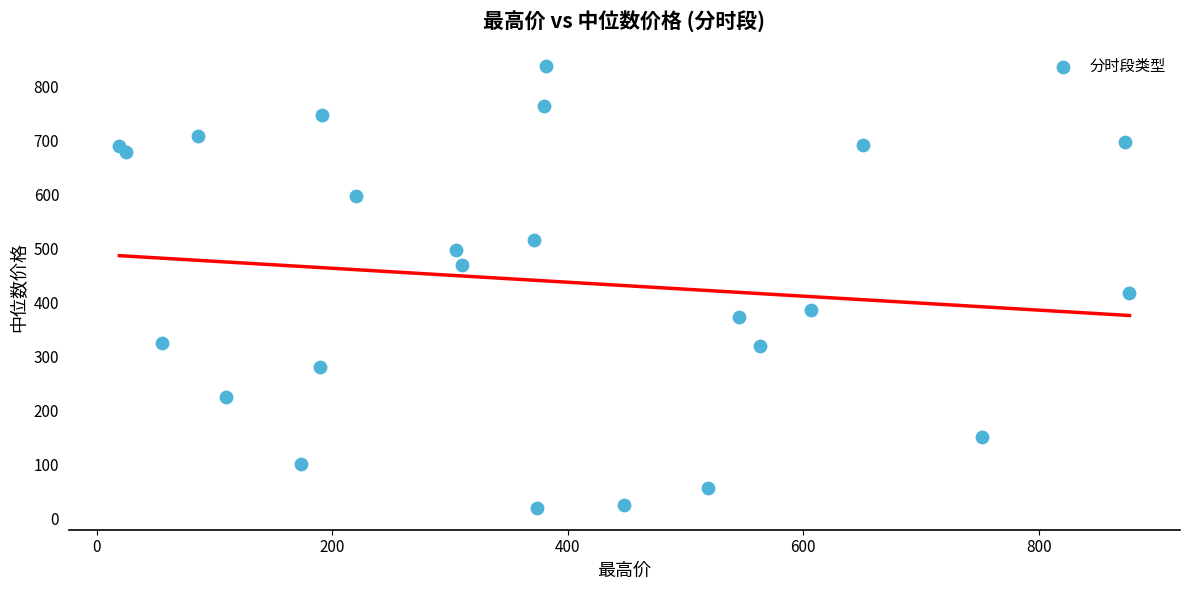

What is the range of X values (max minus min)?

858.2